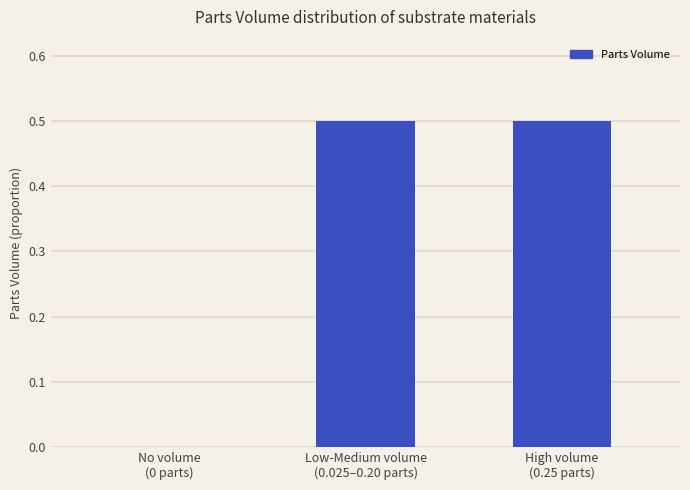

Which has a higher value, No volume
(0 parts) or High volume
(0.25 parts)?

High volume
(0.25 parts)